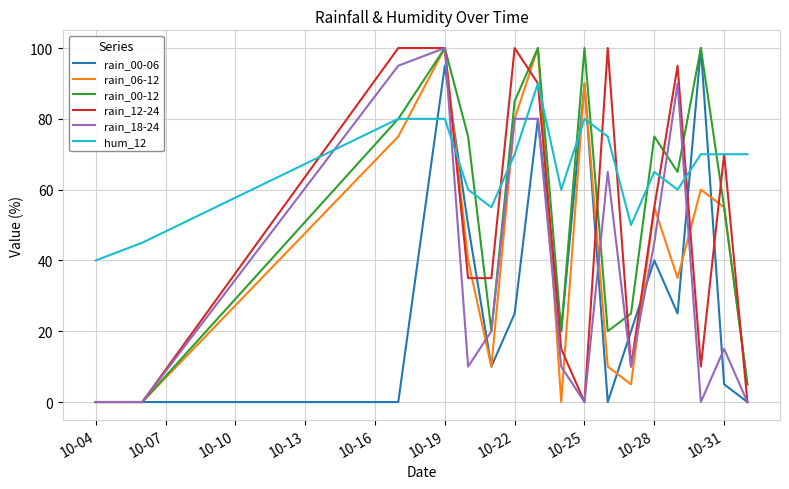

Which series has the largest total across all categories?

hum_12